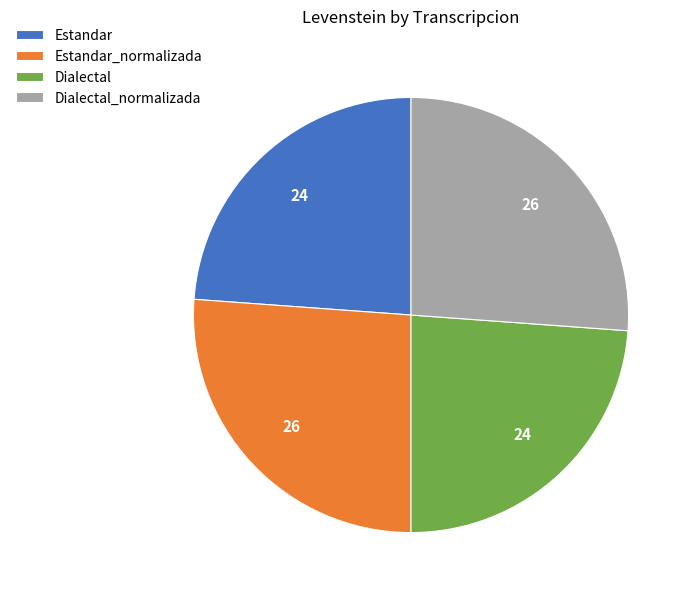

The Estandar_normalizada slice represents 26% of the pie. True or false?

True